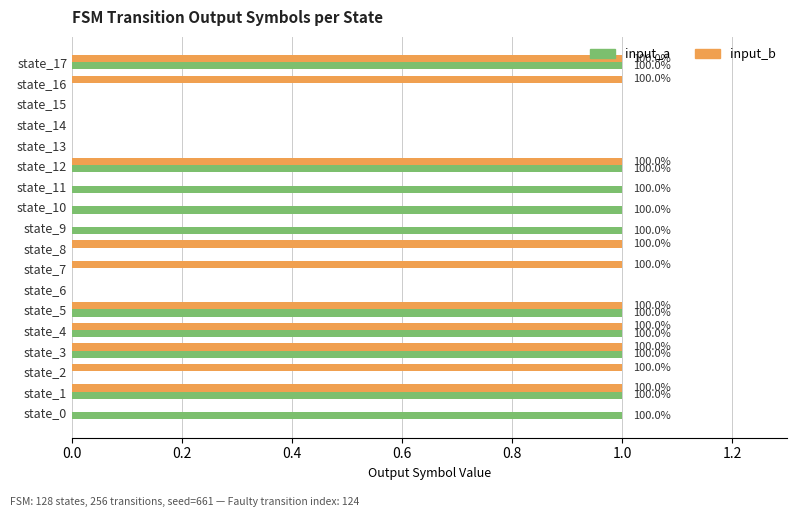

What are all the series names shown in the legend?

input_a, input_b